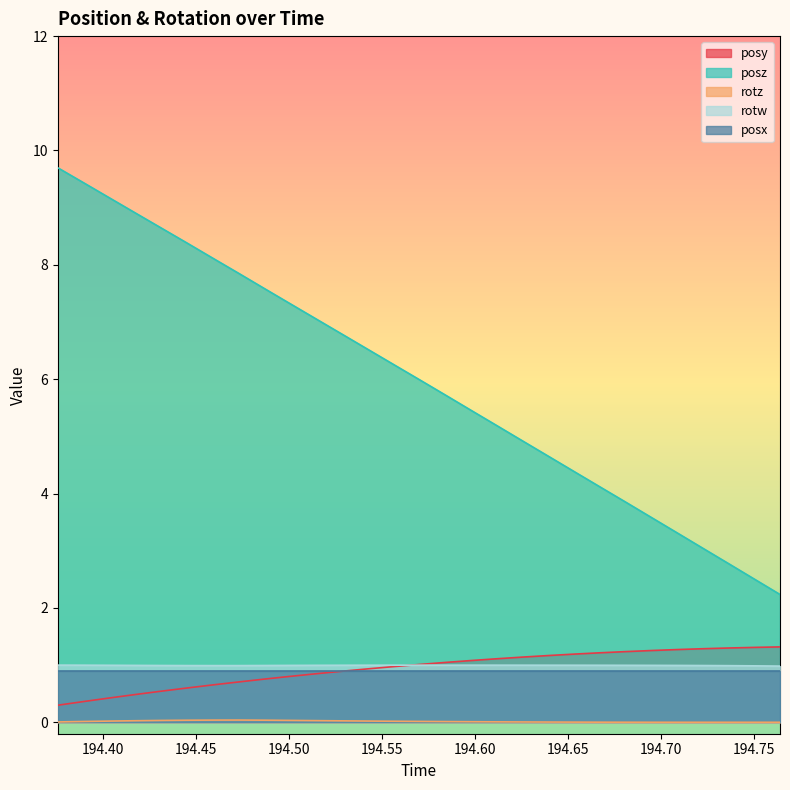

What is the label of the 5th point from the right?

194.7091